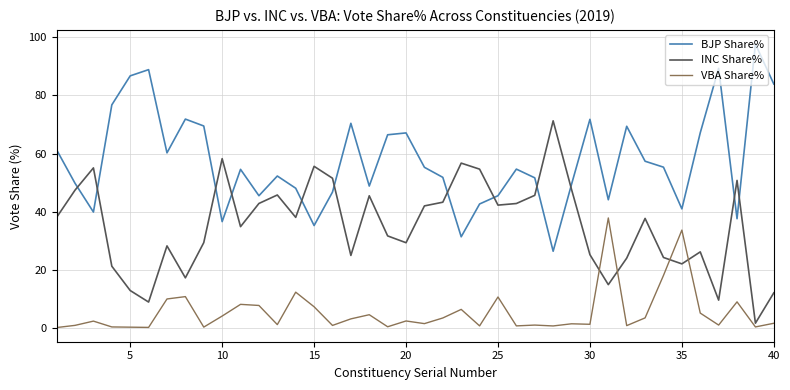

In VBA Share%, how many points are higher than both neighbors (excluding endpoints)?

13